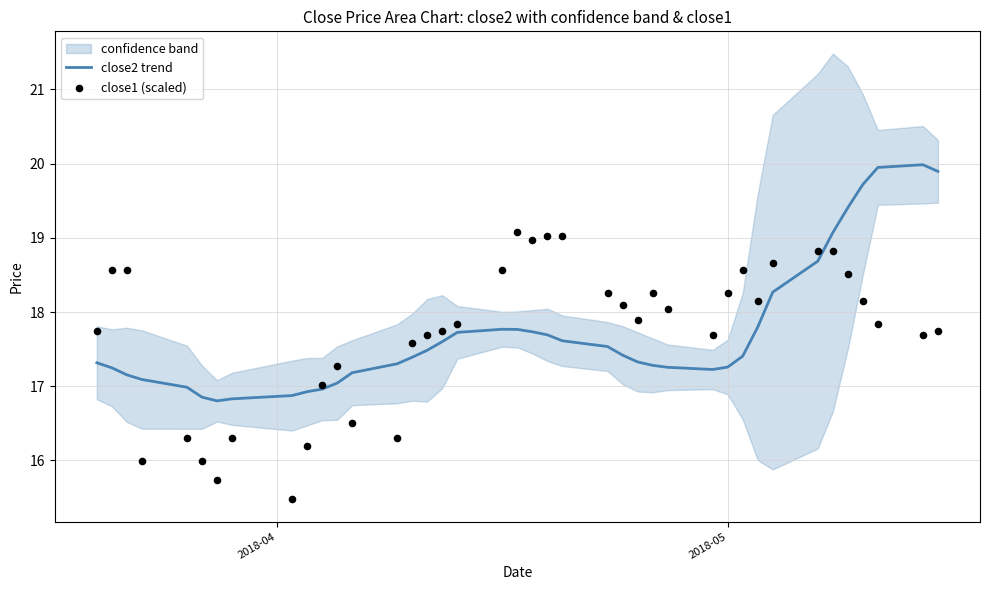

Which series reaches the minimum Y coordinate?

close1 (scaled)